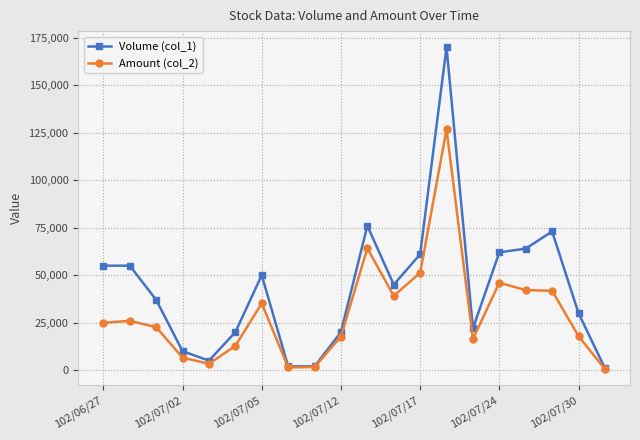

Which series has the widest spread of values?

Volume (col_1)